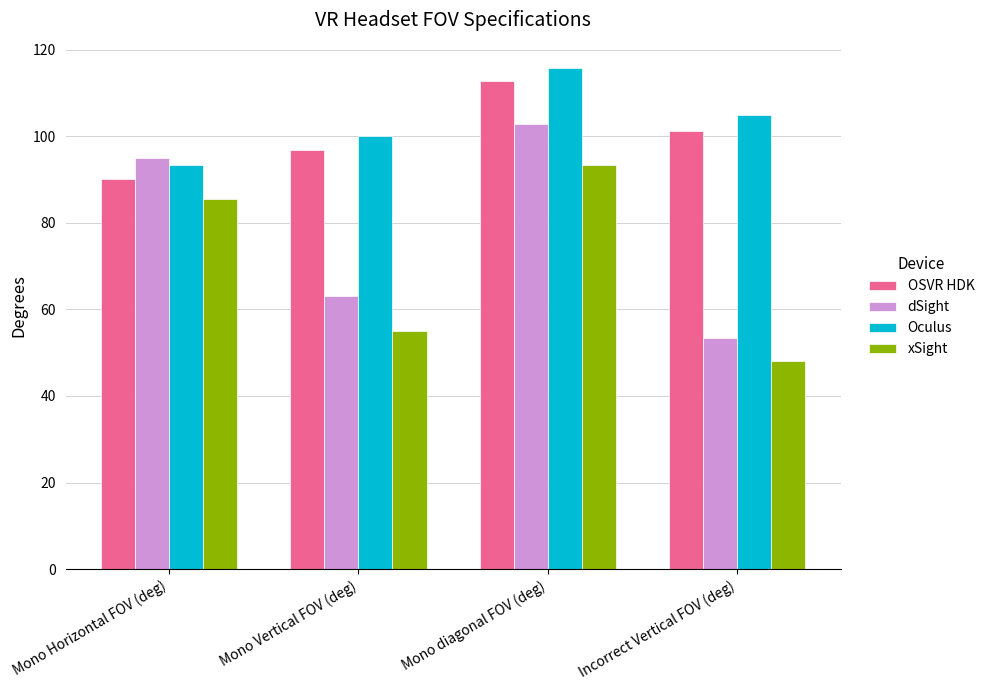

Which series has the largest total across all categories?

Oculus